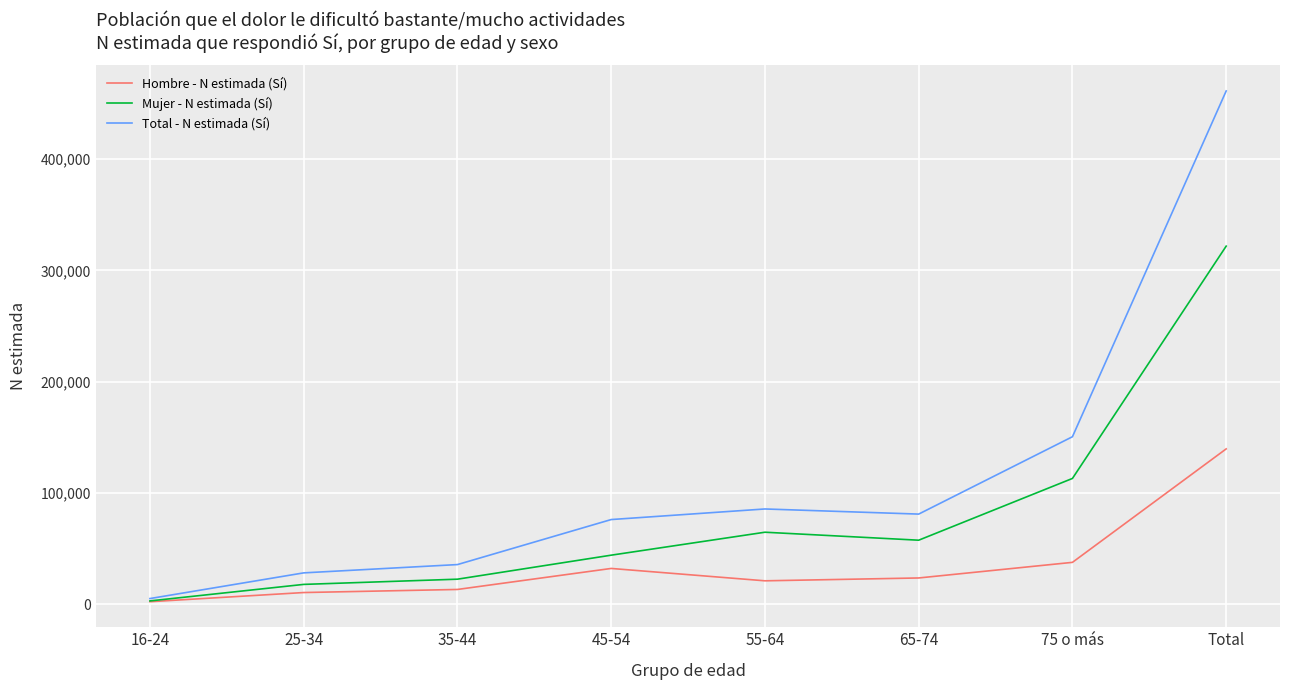

Is the value of Mujer - N estimada (Sí) at 55-64 greater than the value of Total - N estimada (Sí) at 45-54?

No